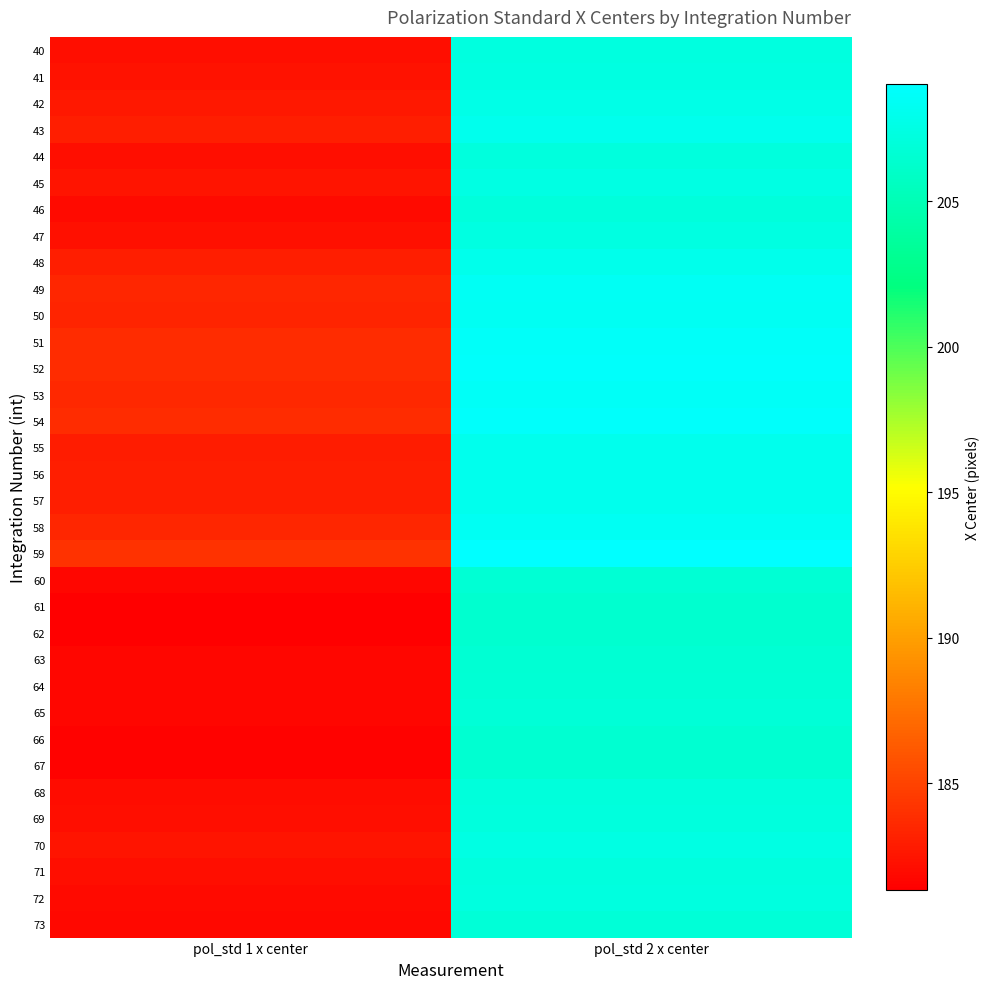

Which series has the largest range (max minus min)?

72